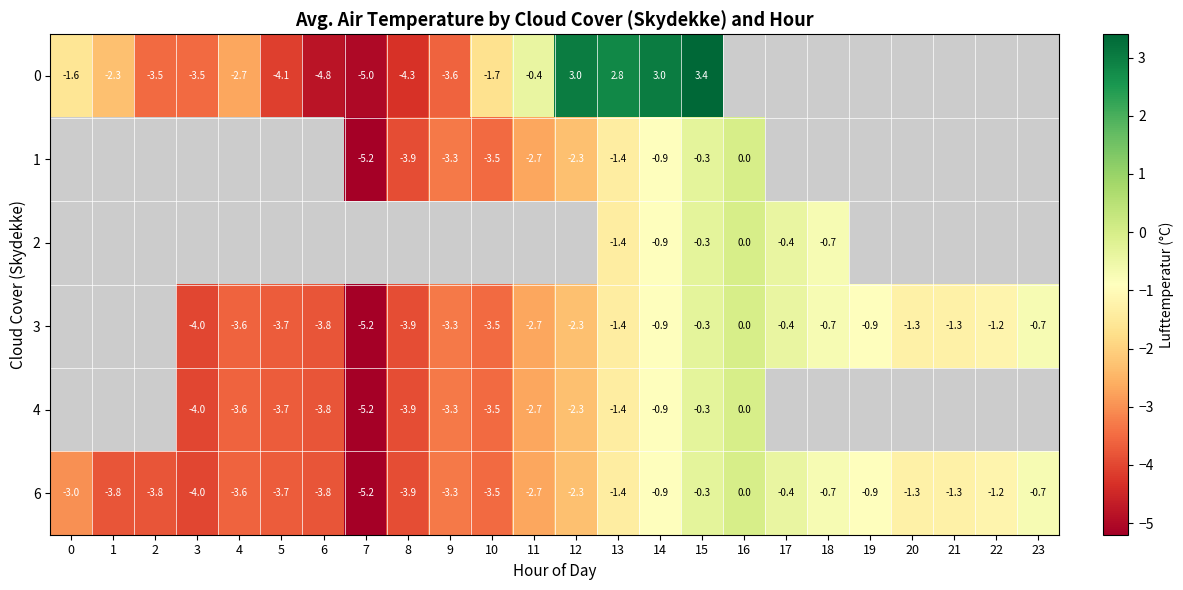

Where does the 6 series first go above -2?

13